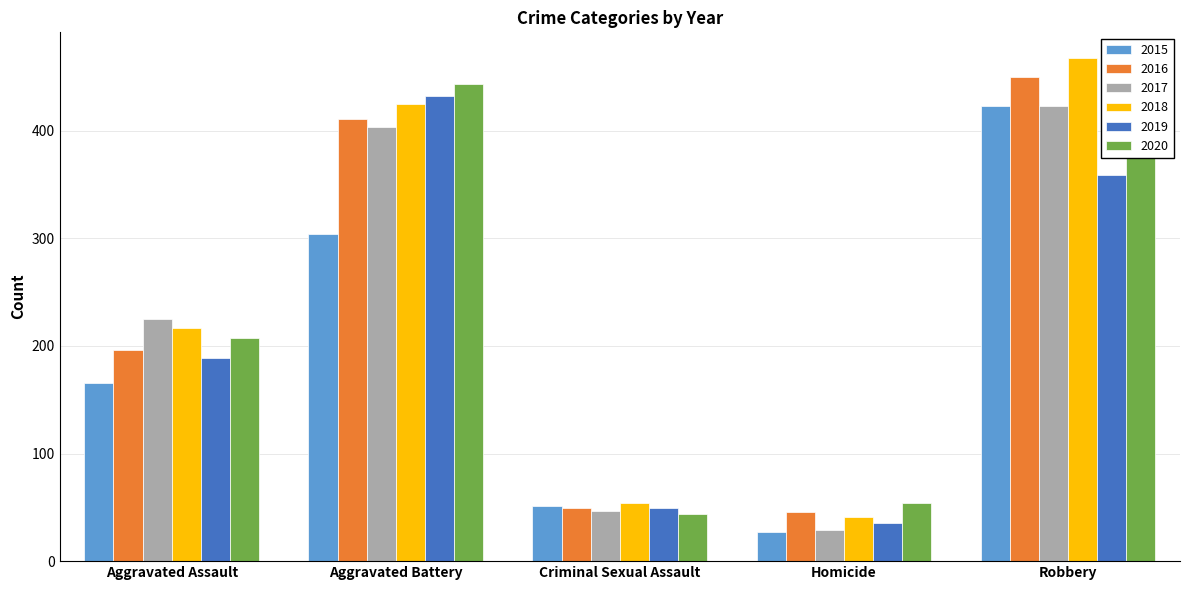

Which series has the largest total across all categories?

2018